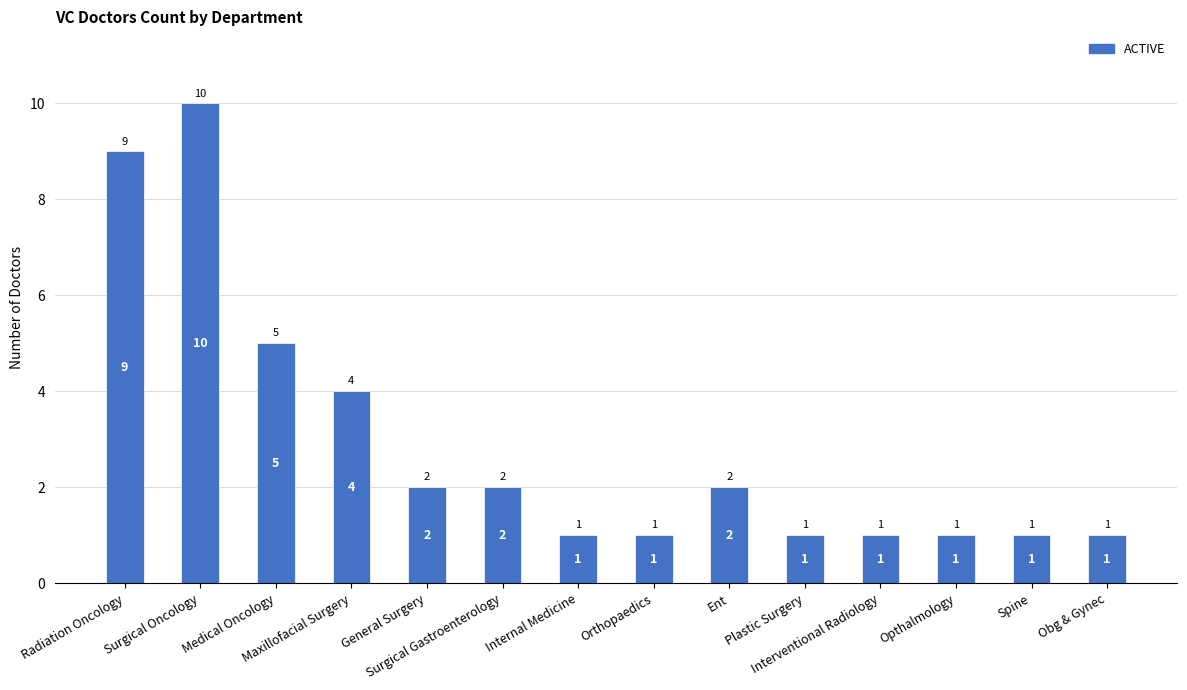

True or false: the data shows 2 at Surgical Gastroenterology.

True